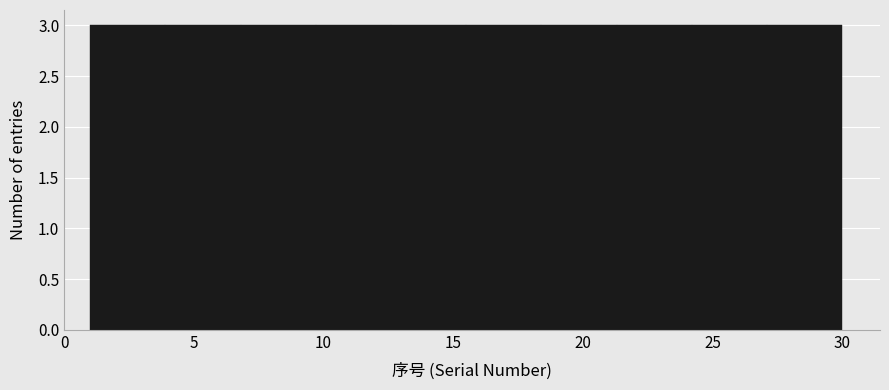

Reading left to right, list every bar in this chart as the range it spans on the x-axis followed by its height. Neither the bar edges nor the heights are printed on the chart, so give them approximately, as read against the axes.

1.0 to 3.9: 3
3.9 to 6.8: 3
6.8 to 9.7: 3
9.7 to 12.6: 3
12.6 to 15.5: 3
15.5 to 18.4: 3
18.4 to 21.3: 3
21.3 to 24.2: 3
24.2 to 27.1: 3
27.1 to 30.0: 3